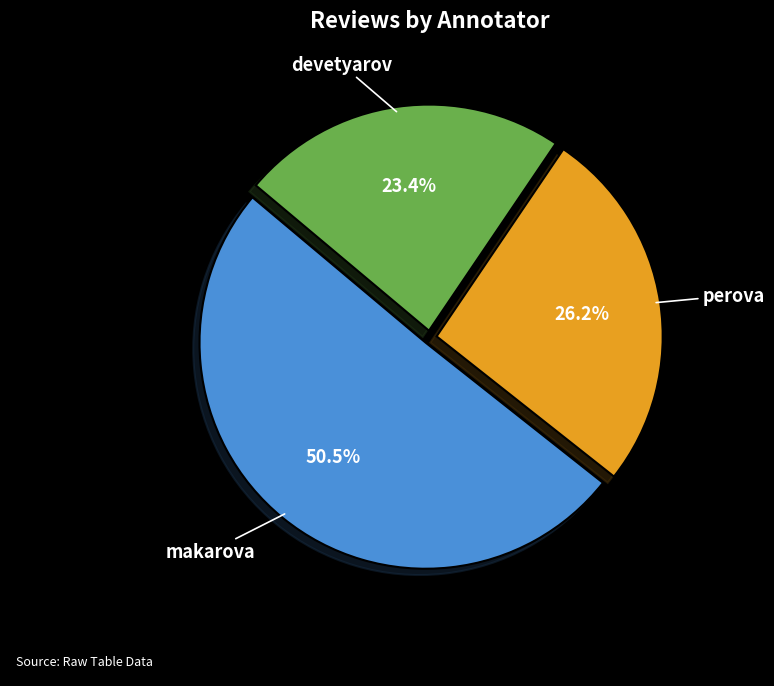

True or false: perova accounts for 26% of the total.

True